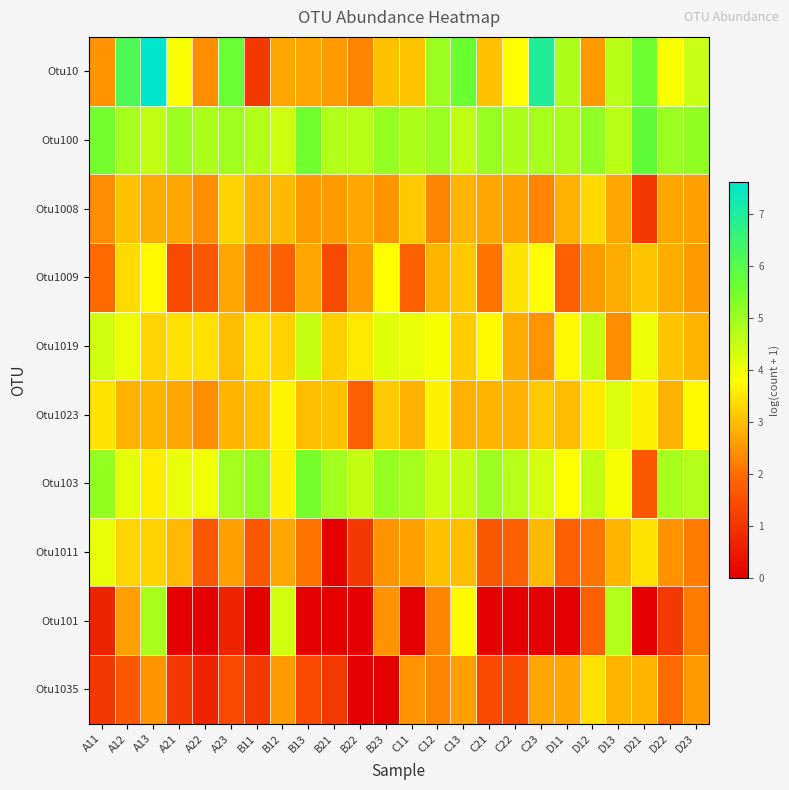

Between C23 and A22, which is larger?

C23